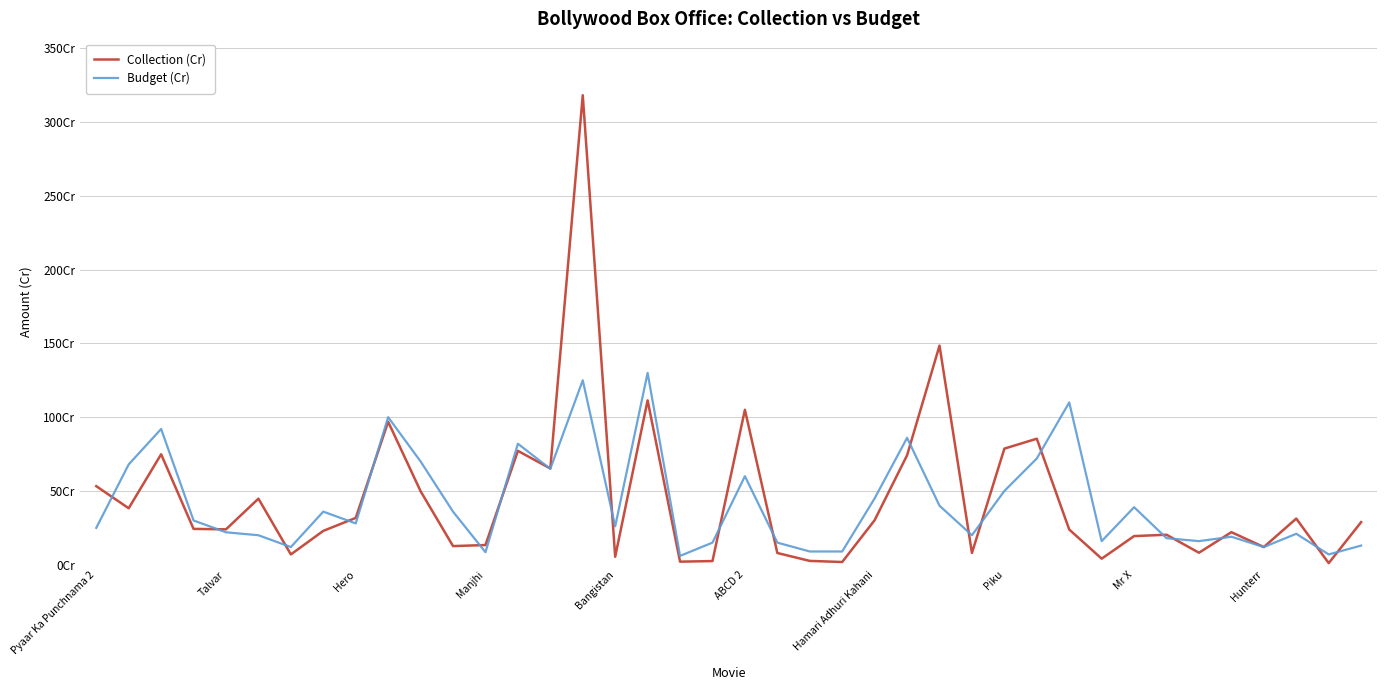

How many times do Collection (Cr) and Budget (Cr) cross each other?

20